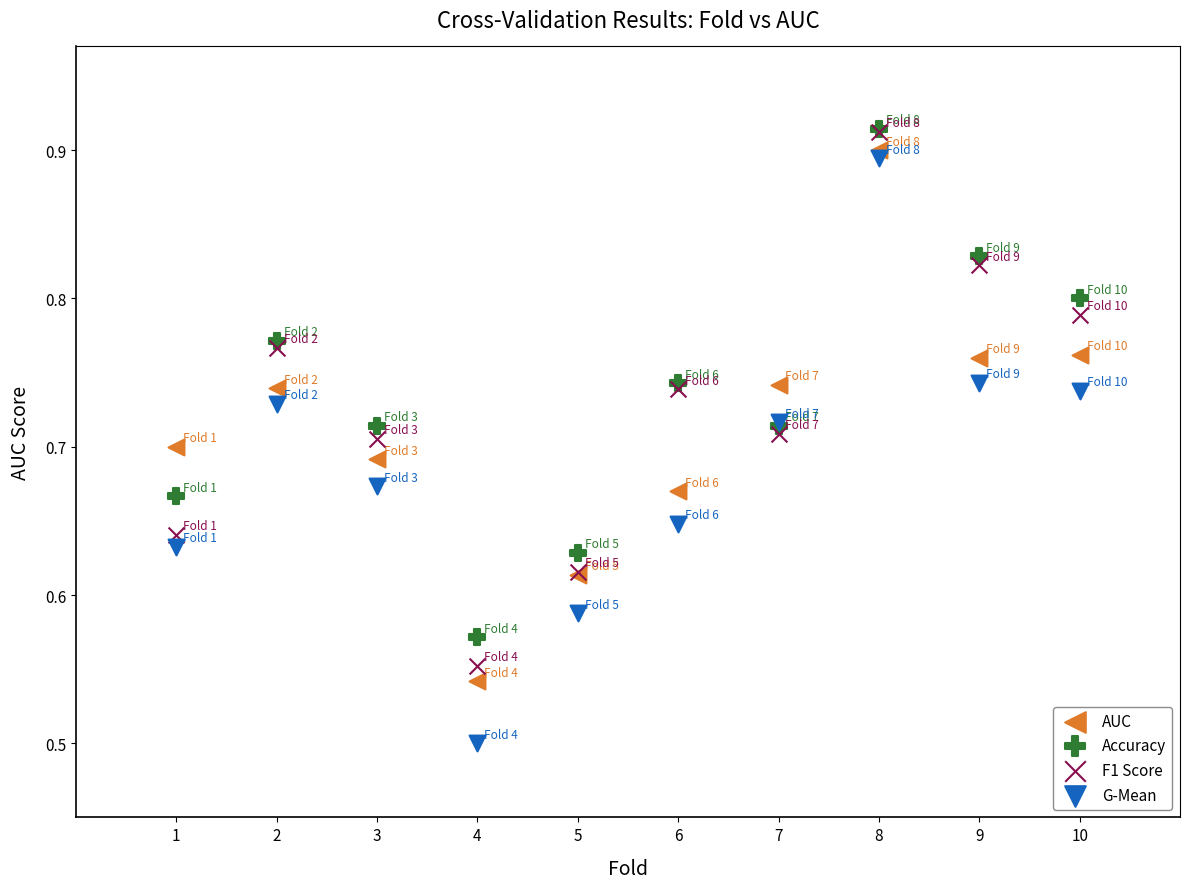

What are all the series names shown in the legend?

AUC, Accuracy, F1 Score, G-Mean